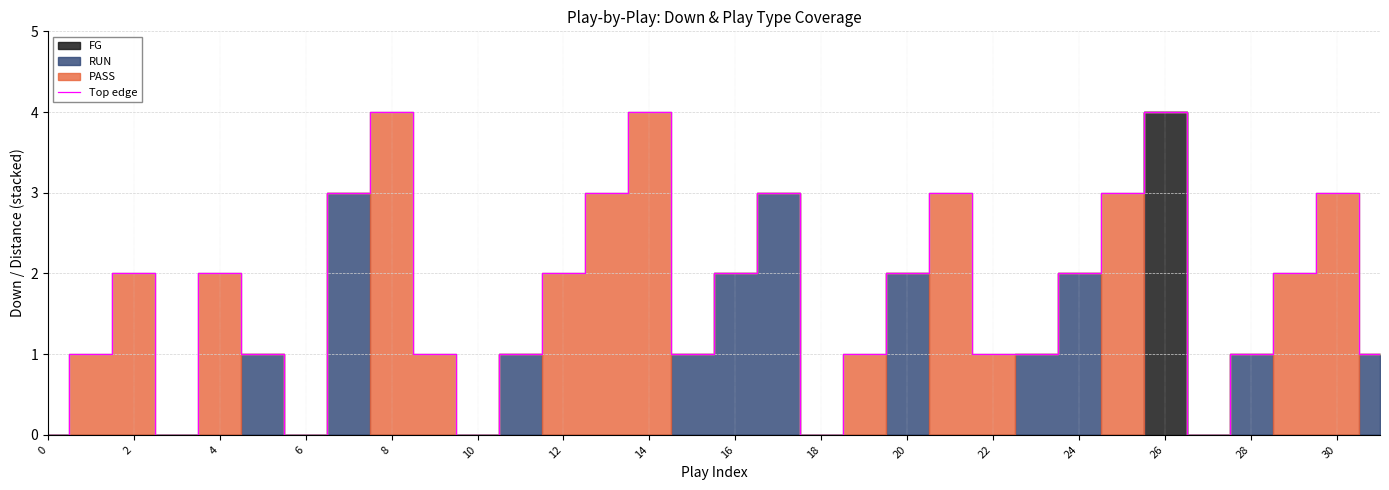

What is the label of the 3rd point from the right?

29